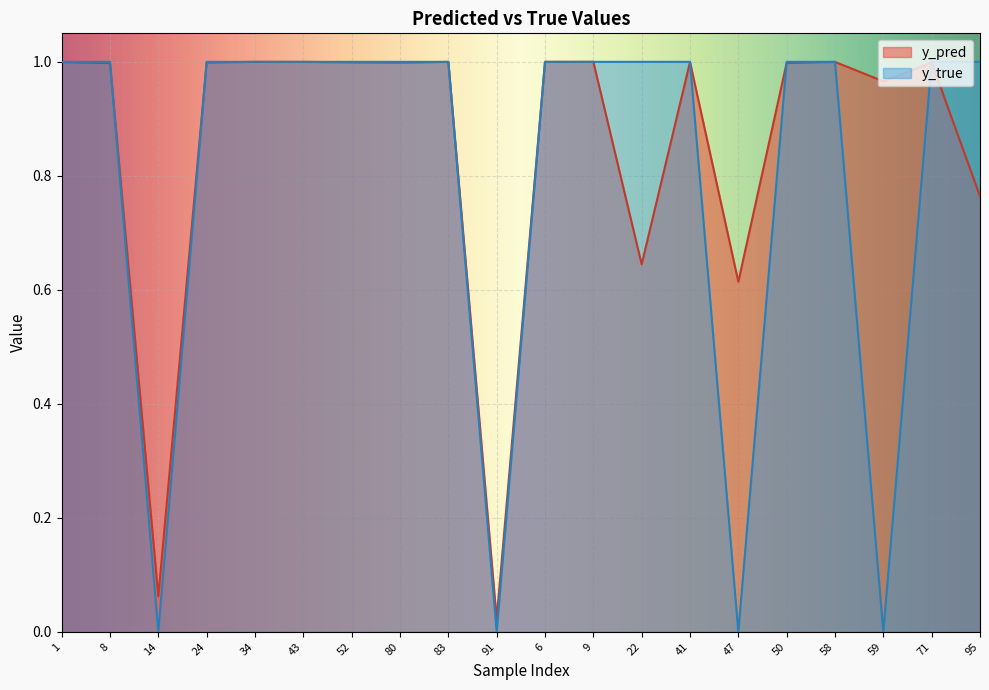

Which series has the largest range (max minus min)?

y_true